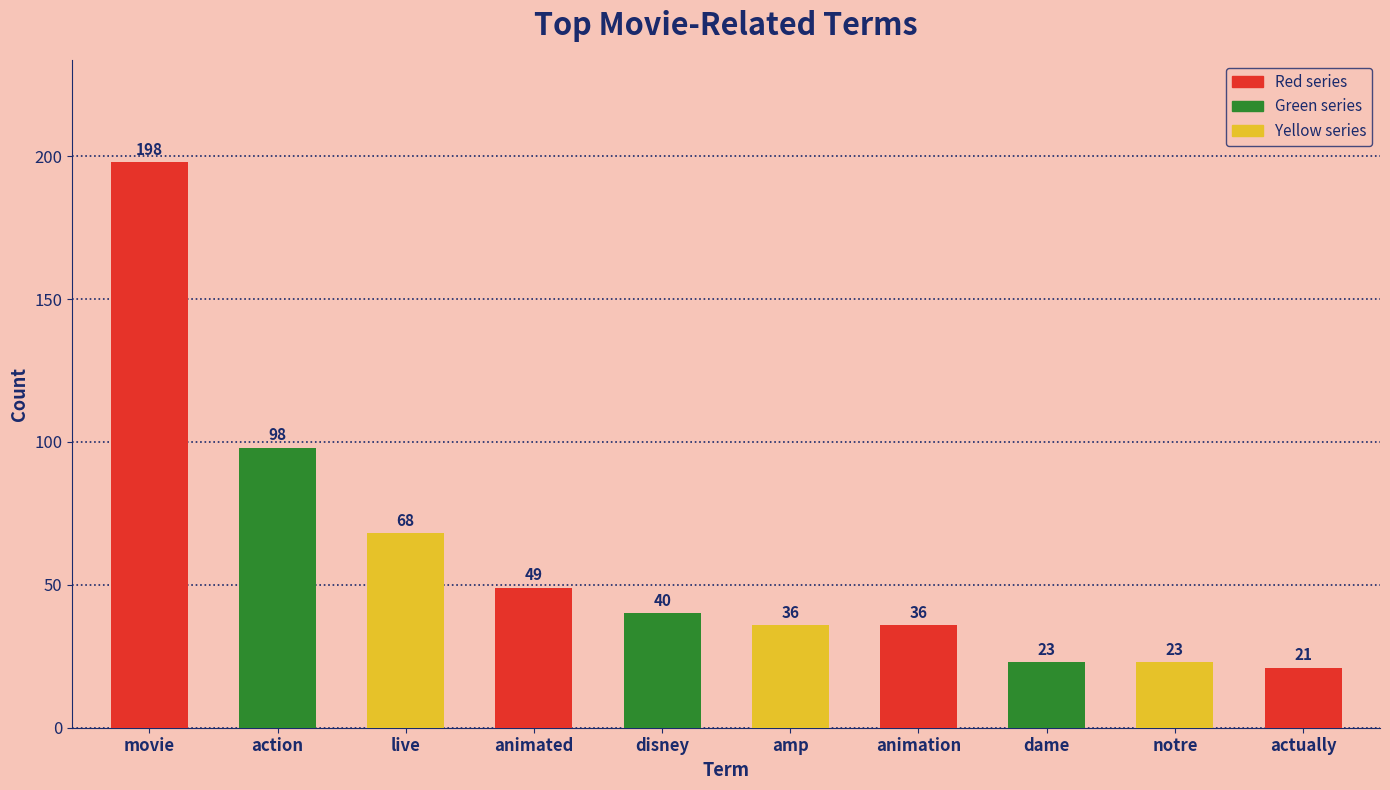

What is the label of the 7th bar from the right?

animated